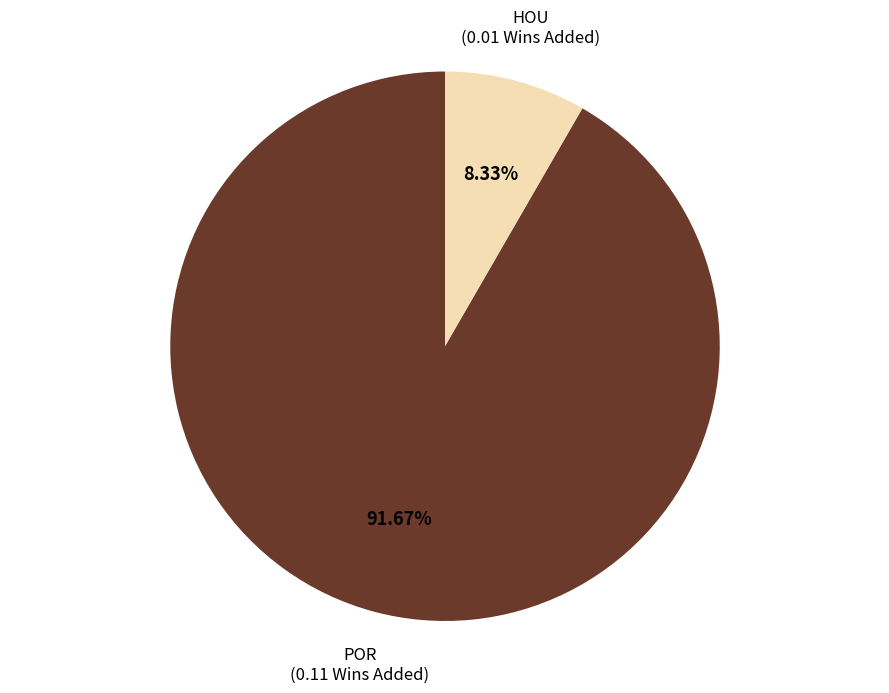

Is it true that HOU is 8% of the pie?

True